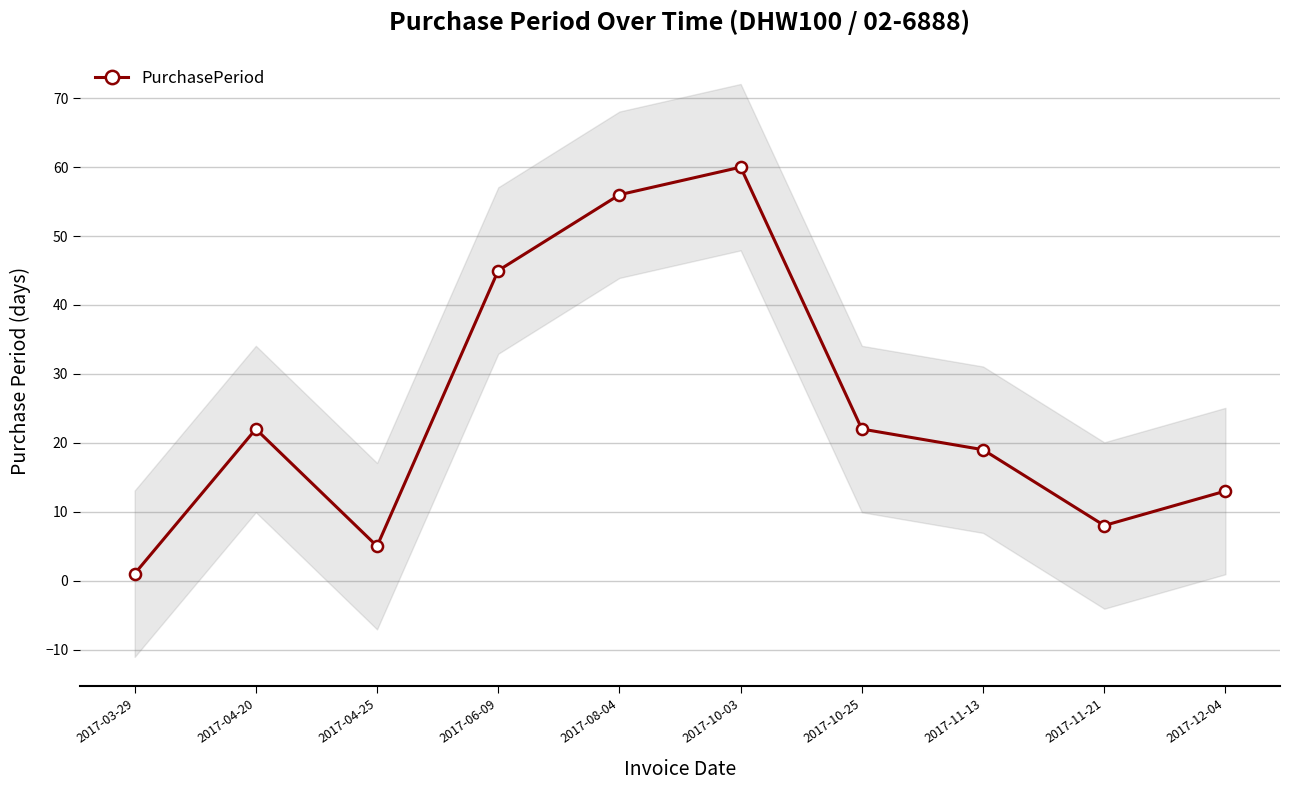

What is the average value?

25